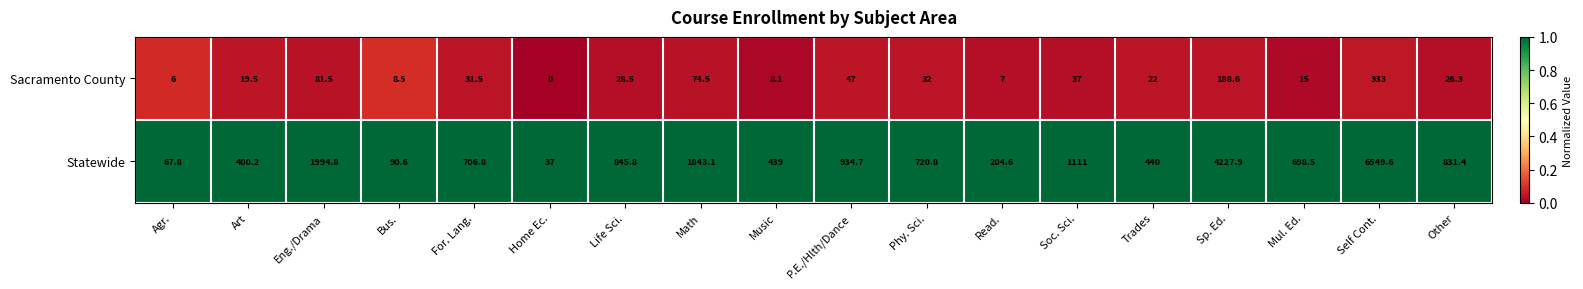

What is the difference between the Sacramento County values at Soc. Sci. and Mul. Ed.?

22.0